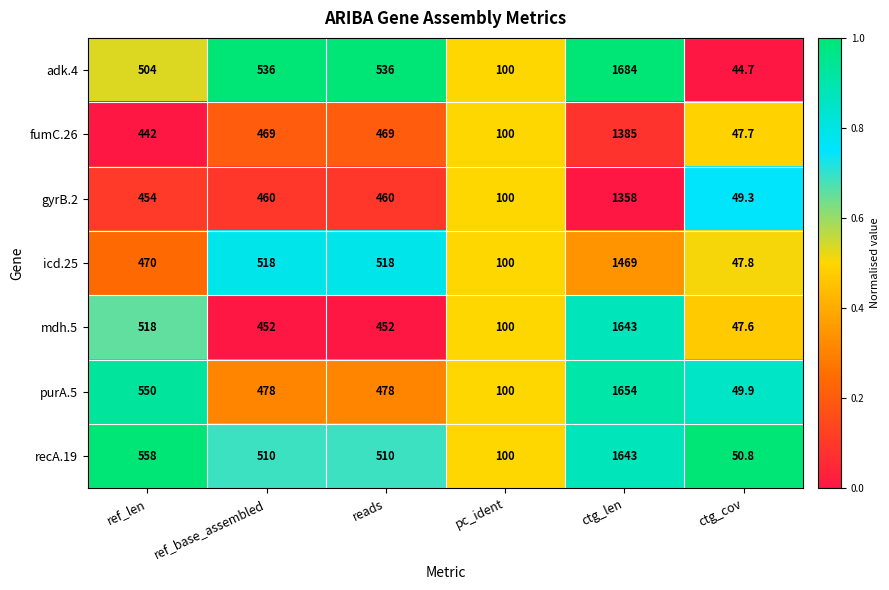

At how many categories does at least one series exceed 252?

4